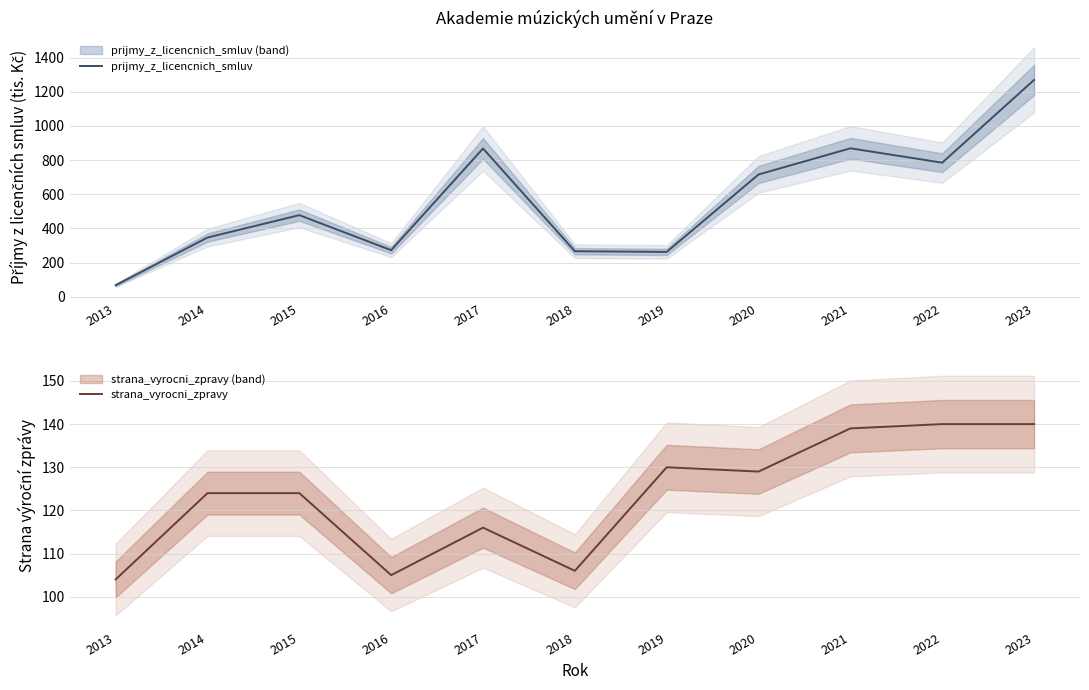

What is the sum of the strana_vyrocni_zpravy values at 2015 and 2021?

263